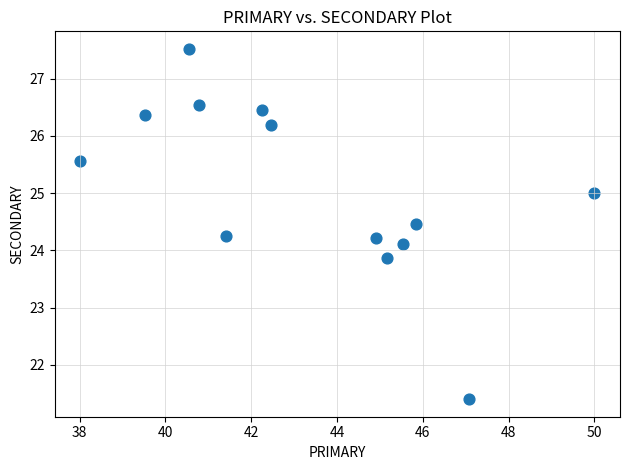

What is the range of Y values (max minus min)?

6.1